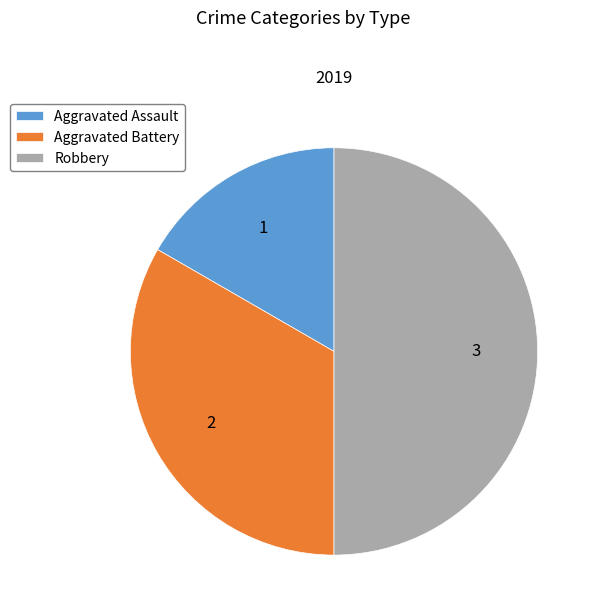

Between Aggravated Assault and Robbery, which is larger?

Robbery